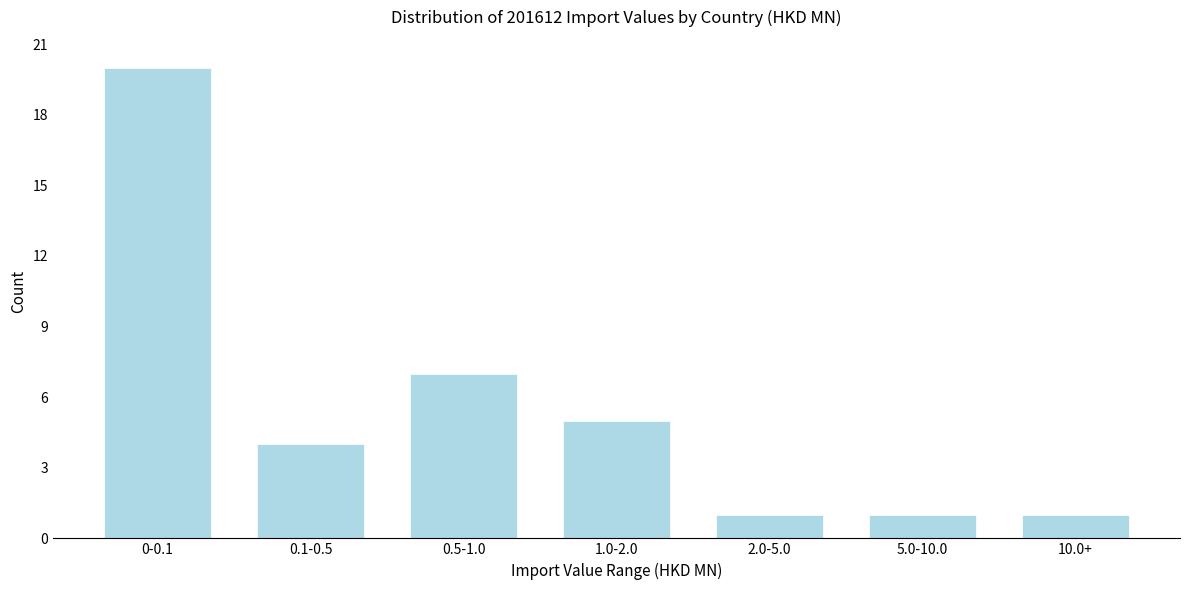

Reading left to right, extract all data points from this chart.

0-0.1=20	0.1-0.5=4	0.5-1.0=7	1.0-2.0=5	2.0-5.0=1	5.0-10.0=1	10.0+=1